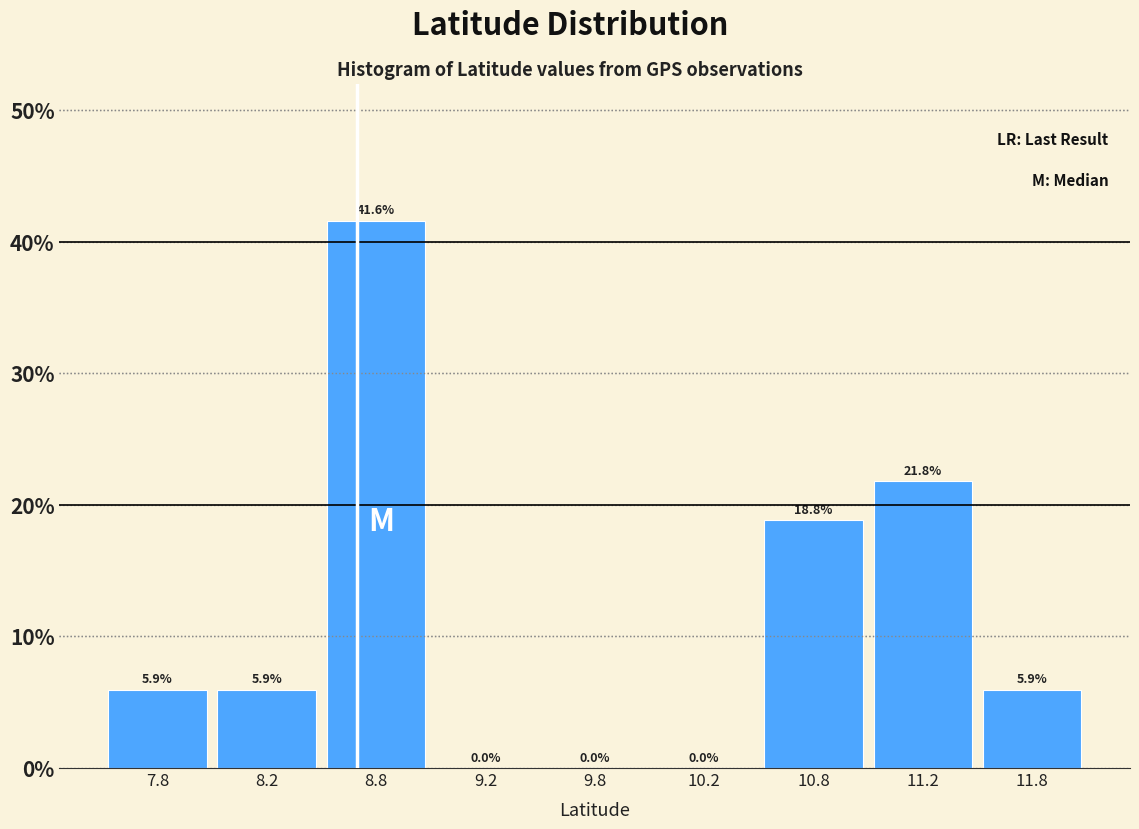

Reading left to right, transcribe all the data shown in this chart.

7.8=5.9	8.2=5.9	8.8=41.6	9.2=0.0	9.8=0.0	10.2=0.0	10.8=18.8	11.2=21.8	11.8=5.9